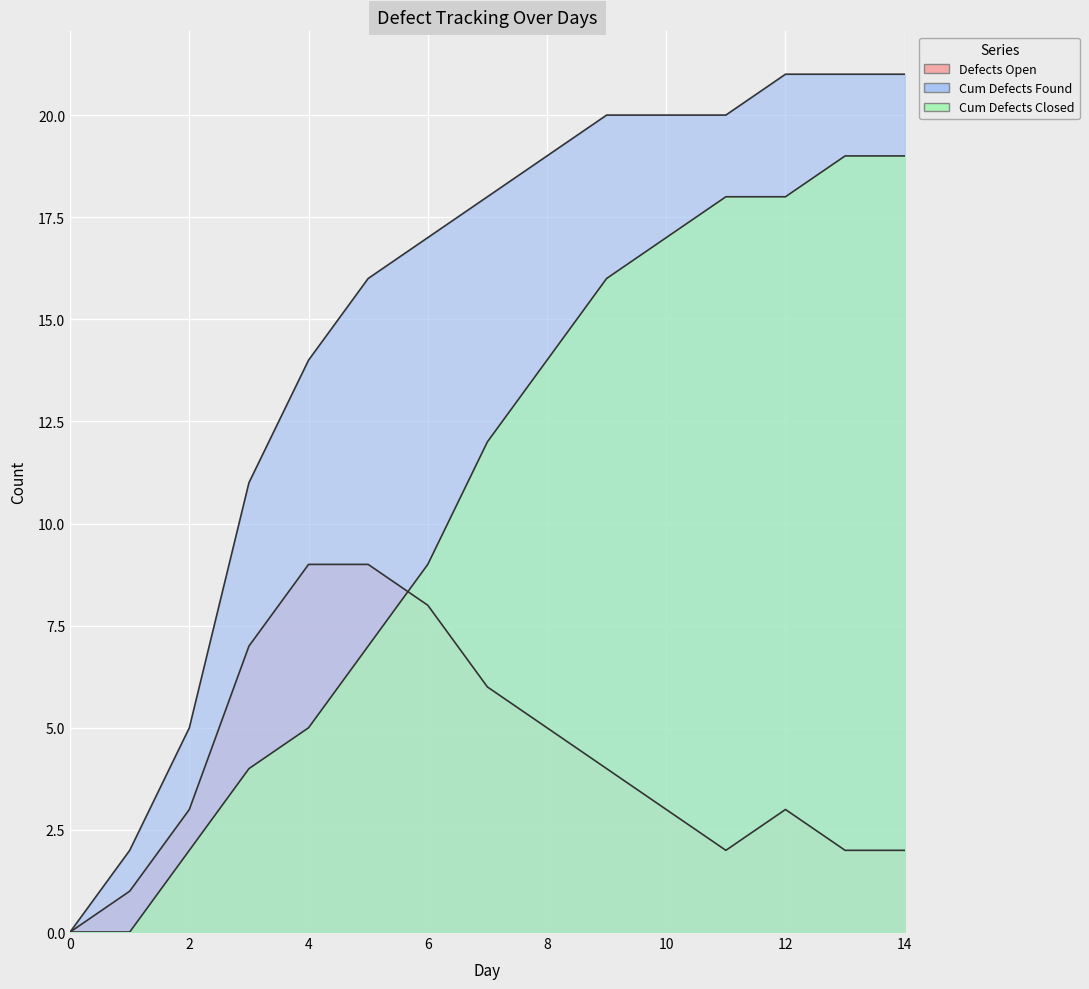

What is the value of the Cum Defects Found point at the 2nd from the left?

2